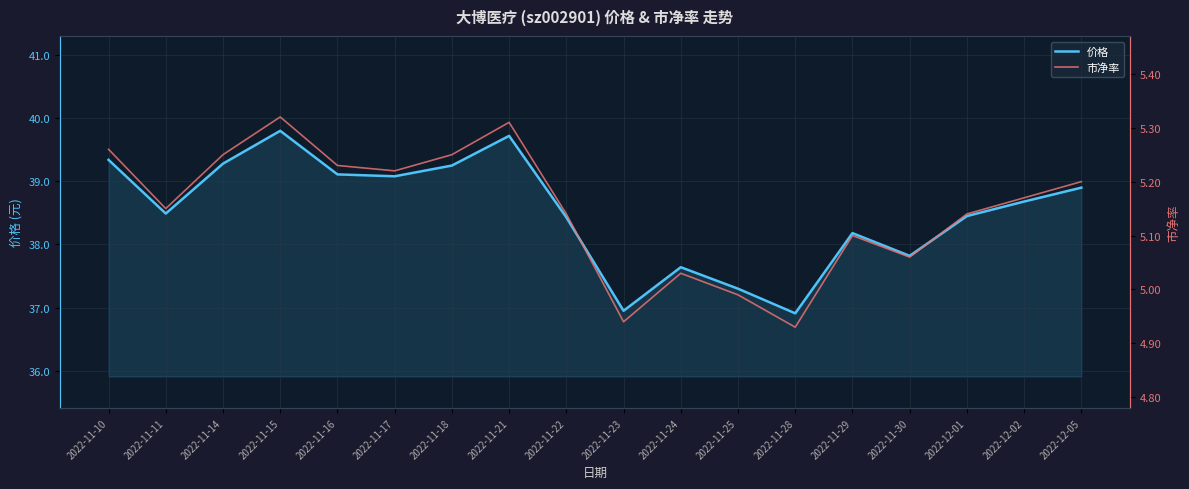

The 市净率 series shows 5.3 at 2022-11-15. True or false?

True